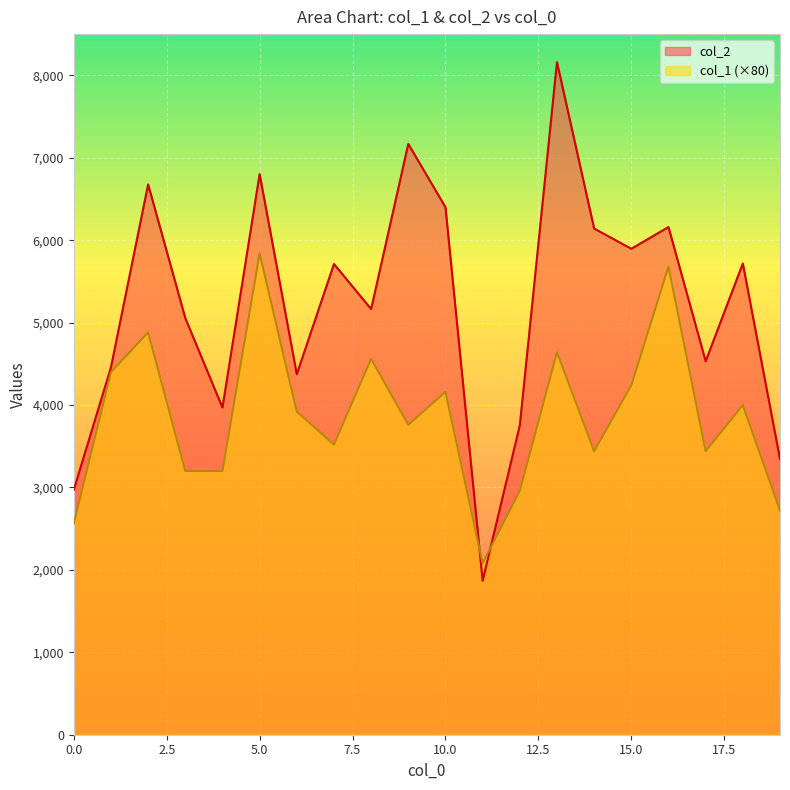

Which label corresponds to the smallest value in the chart?

11